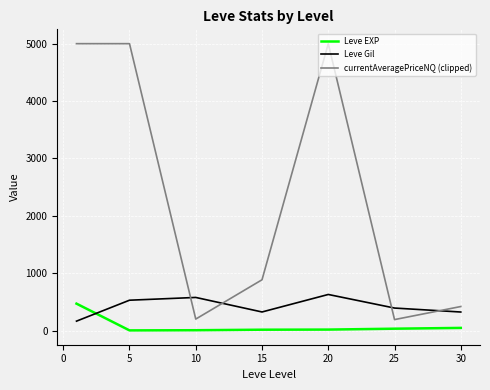

What is the difference between the maximum and minimum values in the Leve Gil series?

464.8